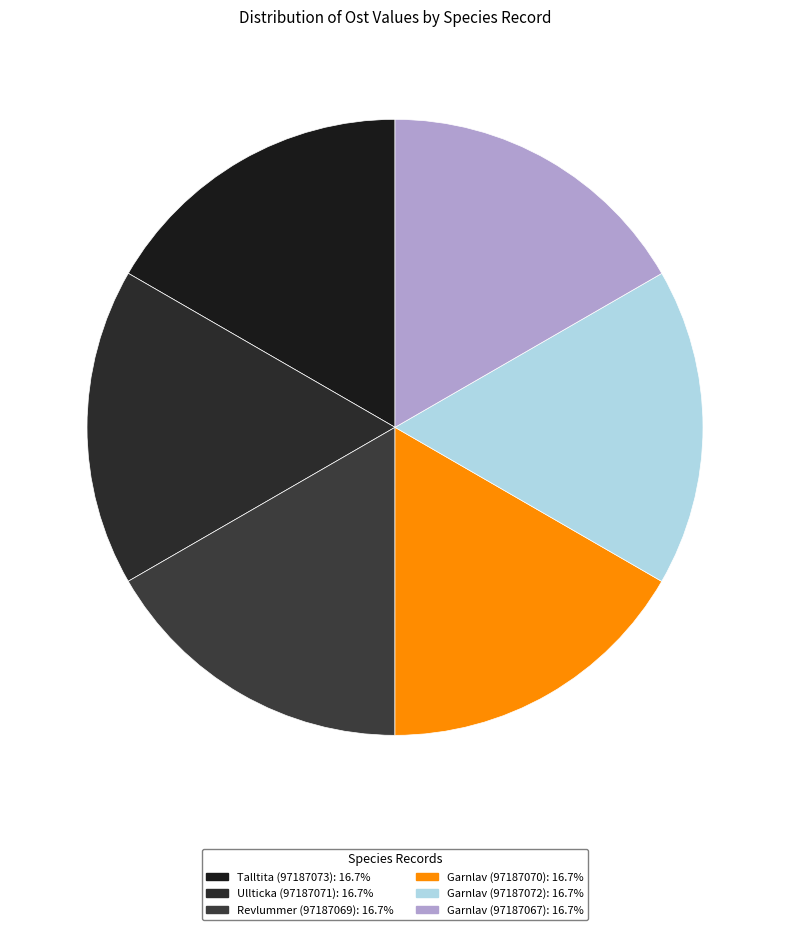

Does any single category account for the majority?

No